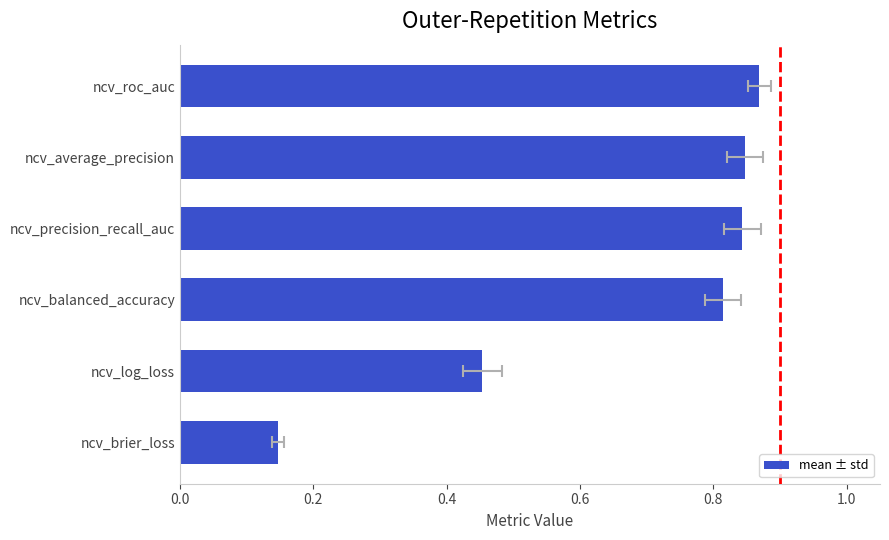

Reading left to right, transcribe all the data shown in this chart.

0.1	0.5	0.8	0.8	0.8	0.9